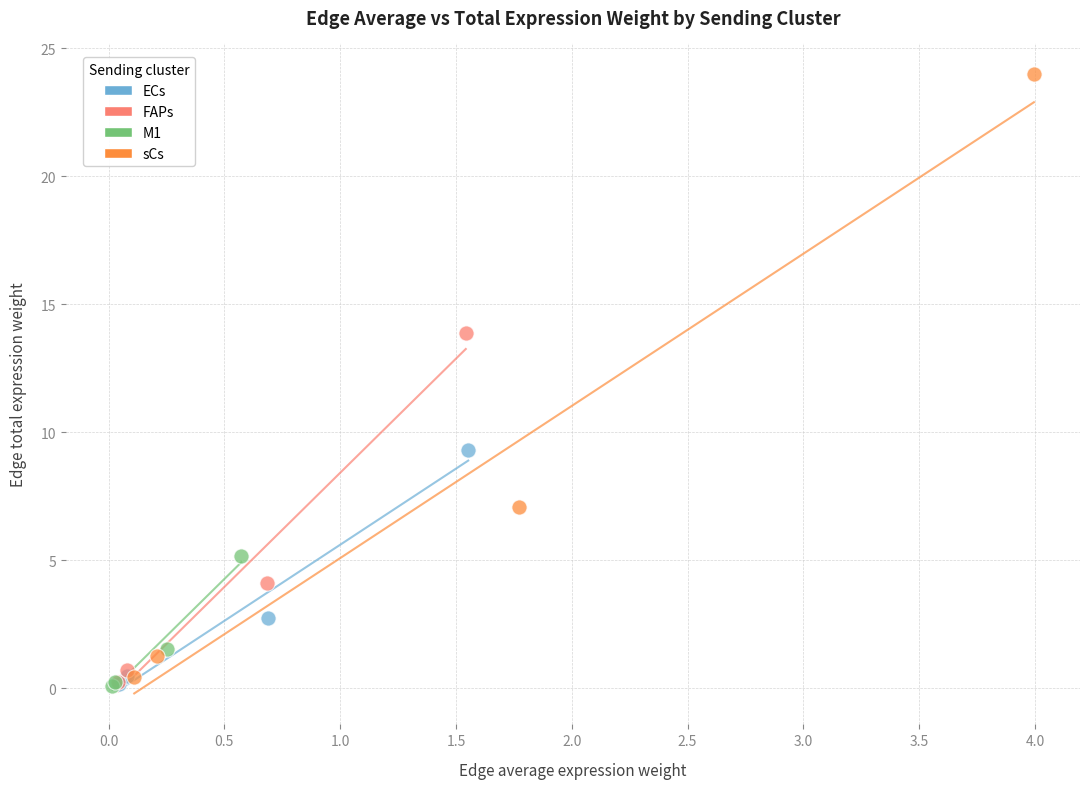

Which series reaches the maximum Y coordinate?

sCs